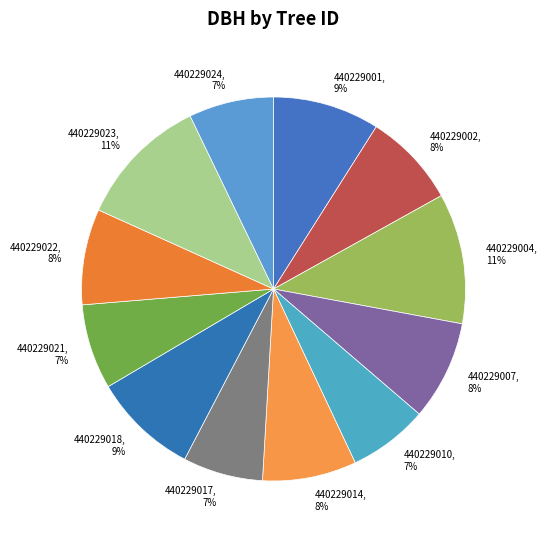

True or false: 440229010, 7% accounts for 7% of the total.

True